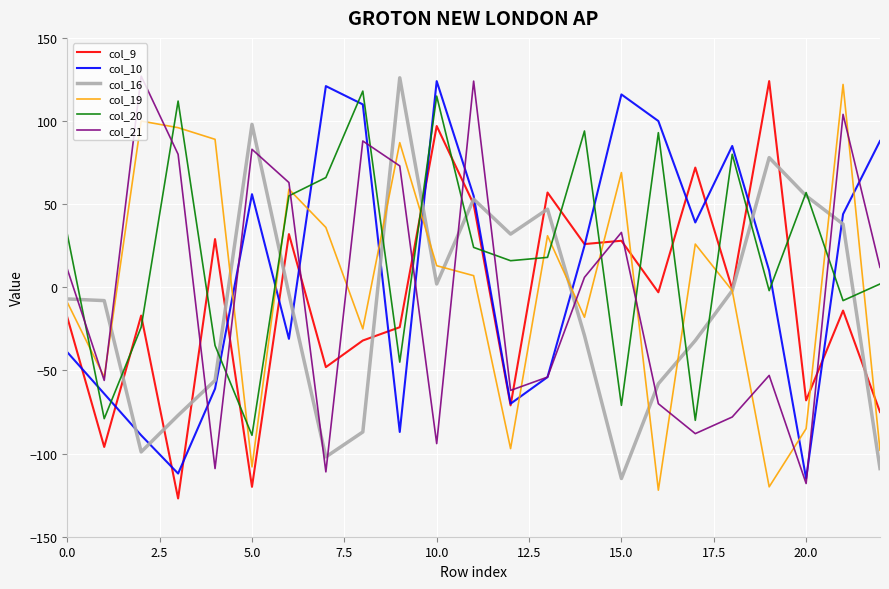

Count the number of data series in this chart.

6